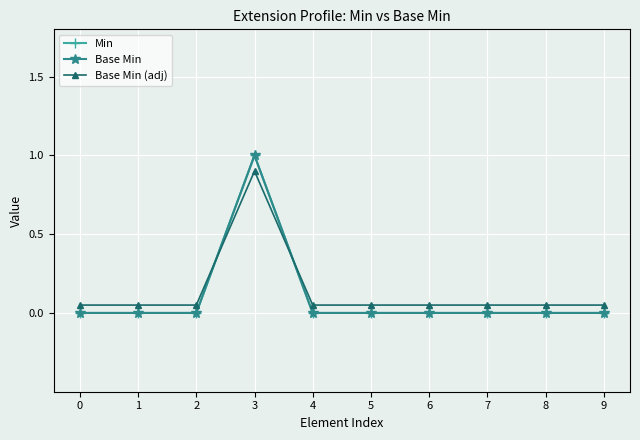

True or false: Base Min has more than 2 interior local peaks.

False